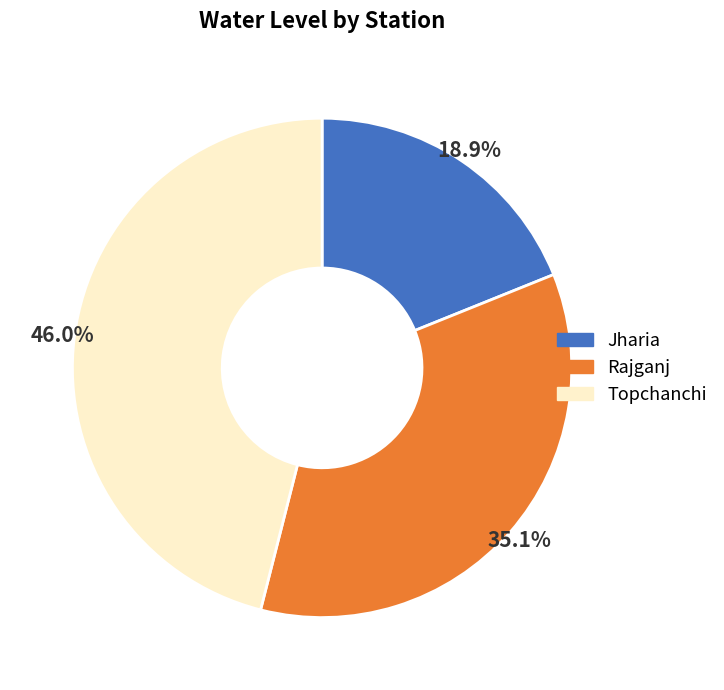

Count the number of slices in the pie.

3